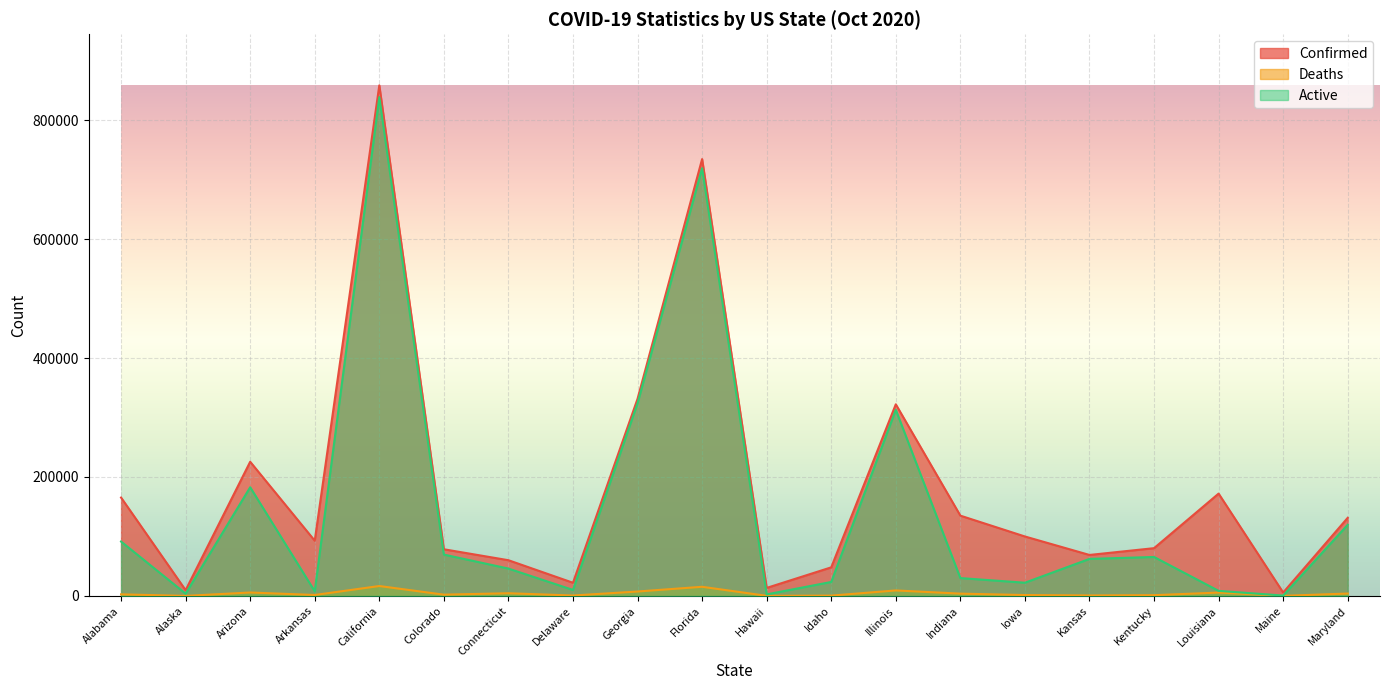

True or false: Confirmed has more than 1 interior local peaks.

True